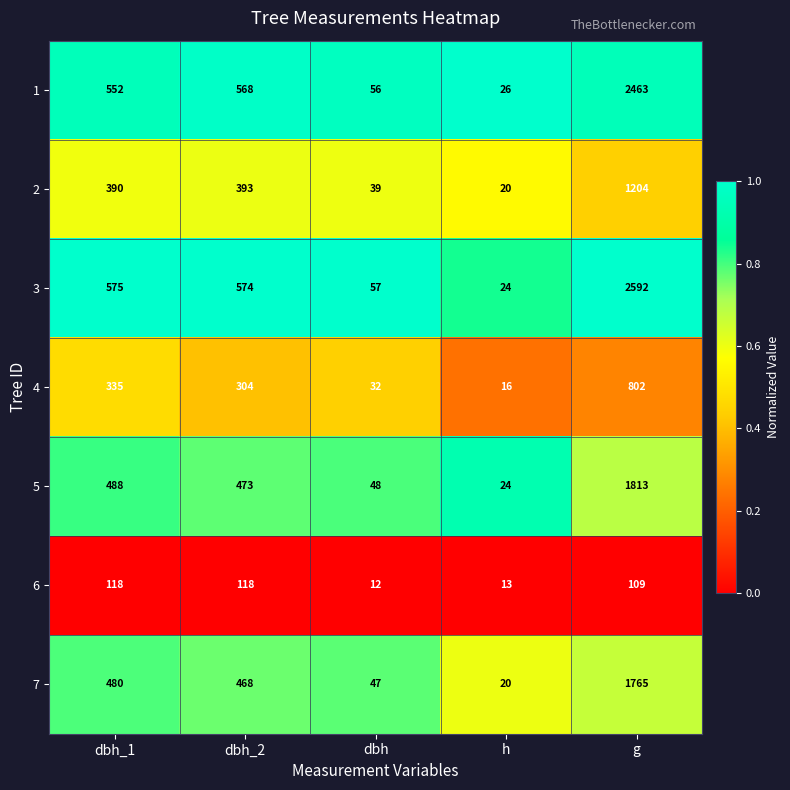

What is the greatest value displayed?

2592